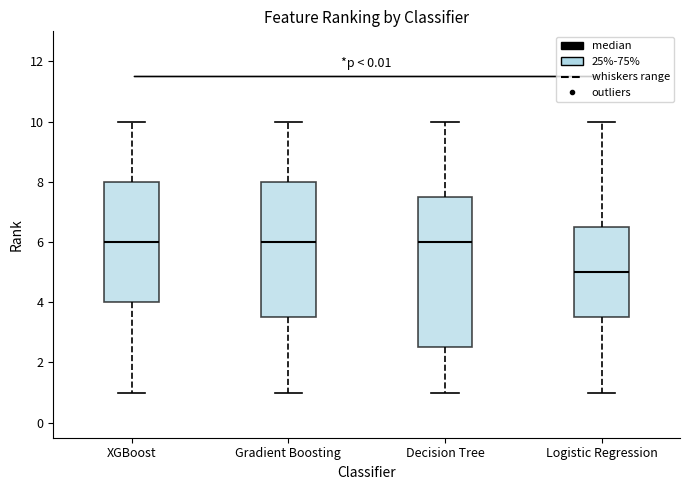

Reading left to right, read every box against the y-axis: the position of its median line, the range the box covers, and the ends of its whiskers. The values are not printed on the chart, so give them approximately, as read against the axis.

XGBoost: median 6.0, box 4.0 to 8.0, whiskers 1.0 to 10.0
Gradient Boosting: median 6.0, box 3.6 to 8.0, whiskers 1.0 to 10.0
Decision Tree: median 6.0, box 2.6 to 7.6, whiskers 1.0 to 10.0
Logistic Regression: median 5.0, box 3.6 to 6.6, whiskers 1.0 to 10.0